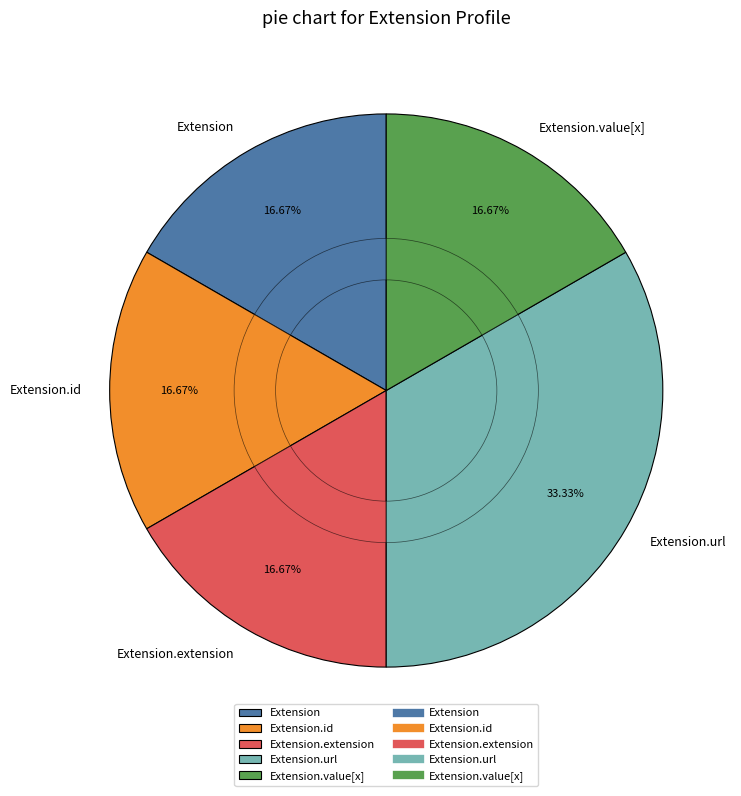

Rank the categories by value from highest to lowest.

Extension.url, Extension, Extension.id, Extension.extension, Extension.value[x]